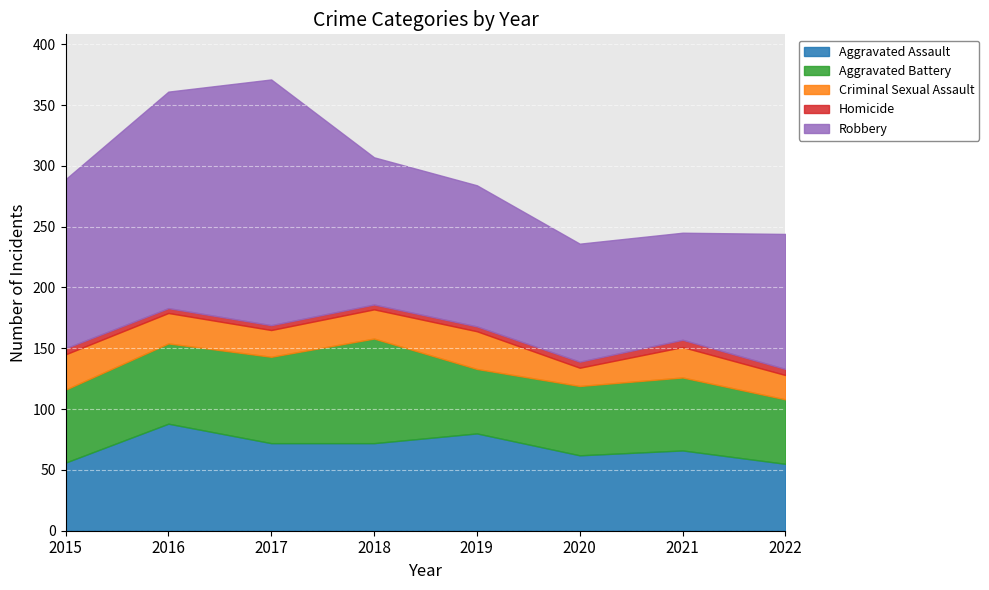

Reading right to left, extract all data points from this chart.

Aggravated Assault: 2022=55	2021=66	2020=62	2019=80	2018=72	2017=72	2016=88	2015=56
Aggravated Battery: 2022=53	2021=60	2020=57	2019=53	2018=86	2017=71	2016=66	2015=60
Criminal Sexual Assault: 2022=20	2021=25	2020=15	2019=31	2018=24	2017=22	2016=25	2015=29
Homicide: 2022=5	2021=6	2020=5	2019=4	2018=4	2017=4	2016=4	2015=5
Robbery: 2022=111	2021=88	2020=97	2019=116	2018=121	2017=202	2016=178	2015=139